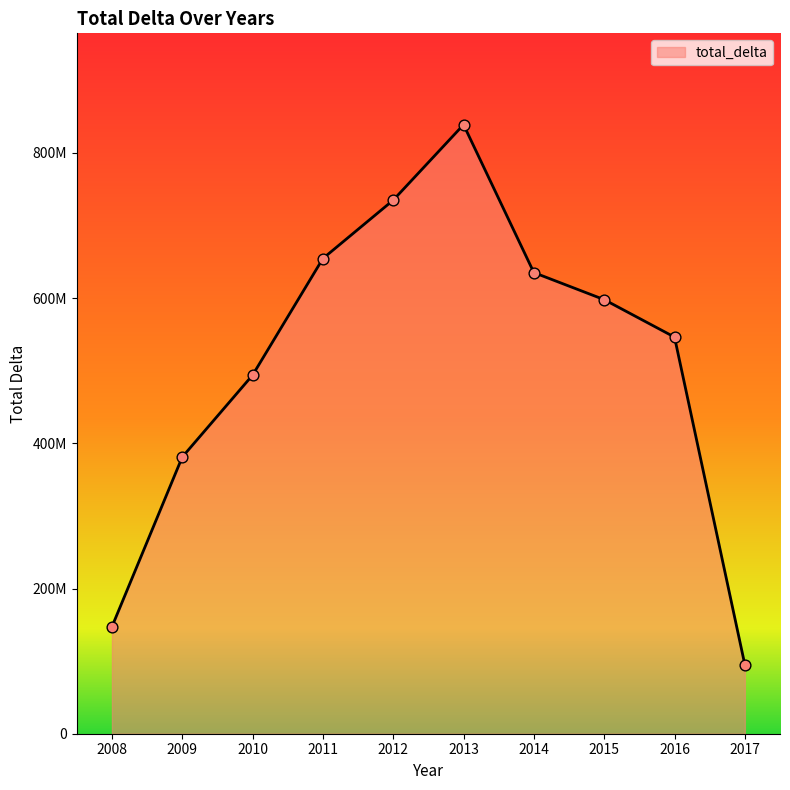

Does the chart have visible grid lines?

No